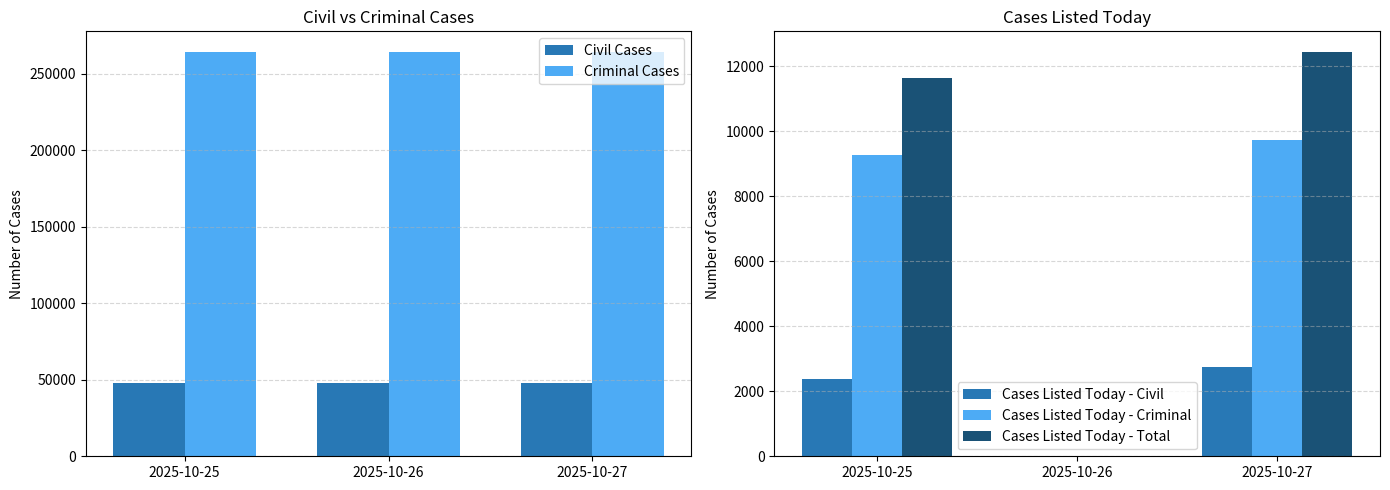

The value of Civil Cases at 2025-10-26 is 47813. True or false?

True